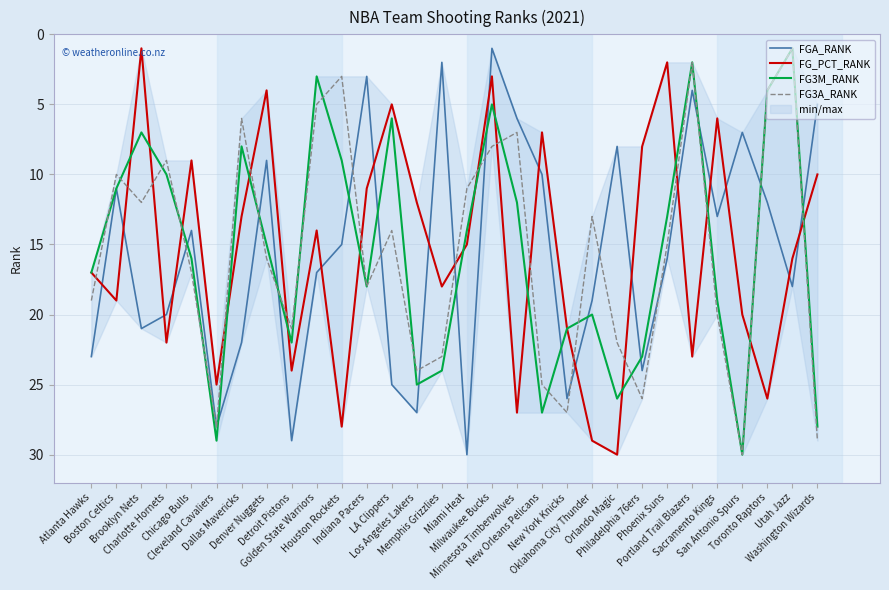

Is the value of FG3A_RANK at Utah Jazz greater than the value of FG_PCT_RANK at Cleveland Cavaliers?

No